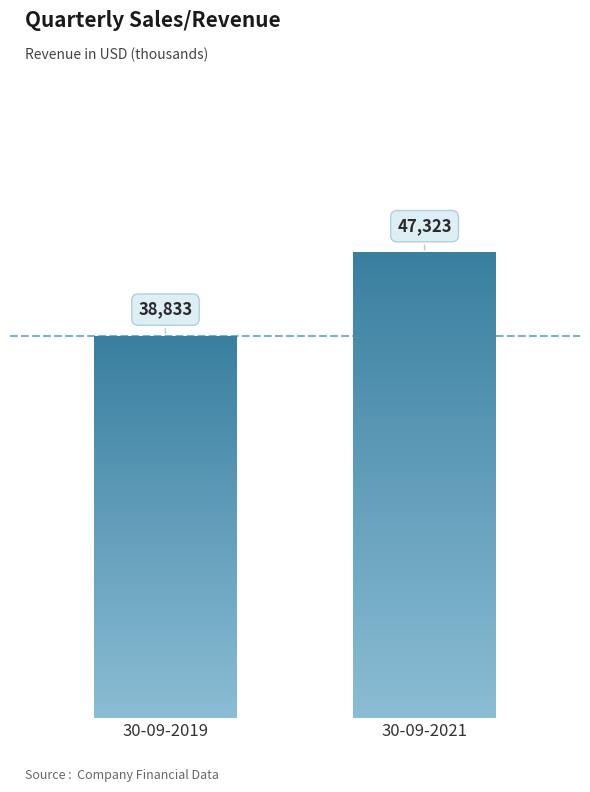

How many distinct data groups are displayed?

1